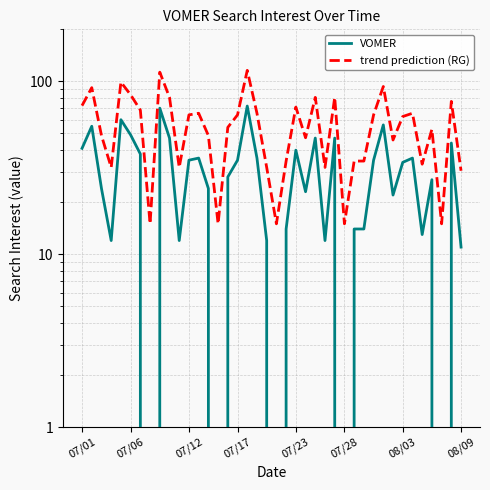

Reading left to right, extract all data points from this chart.

VOMER: 41.0	55.0	24.0	12.0	60.0	49.0	38.0	0.0	70.0	47.0	12.0	35.0	36.0	24.0	0.0	28.0	35.0	72.0	36.0	12.0	0.0	14.0	40.0	23.0	47.0	12.0	47.0	0.0	14.0	14.0	35.0	56.0	22.0	34.0	36.0	13.0	27.0	0.0	44.0	11.0
trend prediction (RG): 72.4	92.0	48.6	31.8	99.0	83.6	68.2	15.0	113.0	80.8	31.8	64.0	65.4	48.6	15.0	54.2	64.0	115.8	65.4	31.8	15.0	34.6	71.0	47.2	80.8	31.8	80.8	15.0	34.6	34.6	64.0	93.4	45.8	62.6	65.4	33.2	52.8	15.0	76.6	30.4